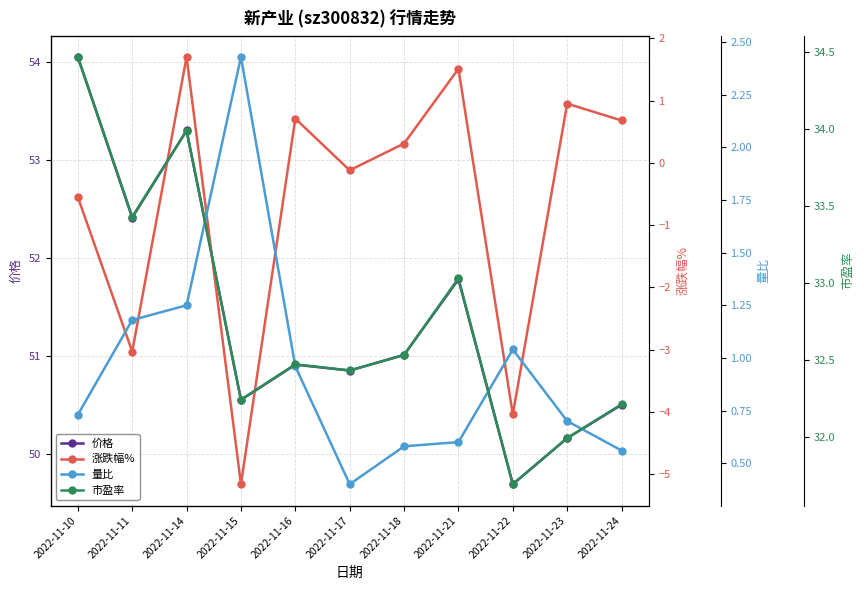

Rank the series at 2022-11-16 from highest to lowest value.

价格, 市盈率, 量比, 涨跌幅%